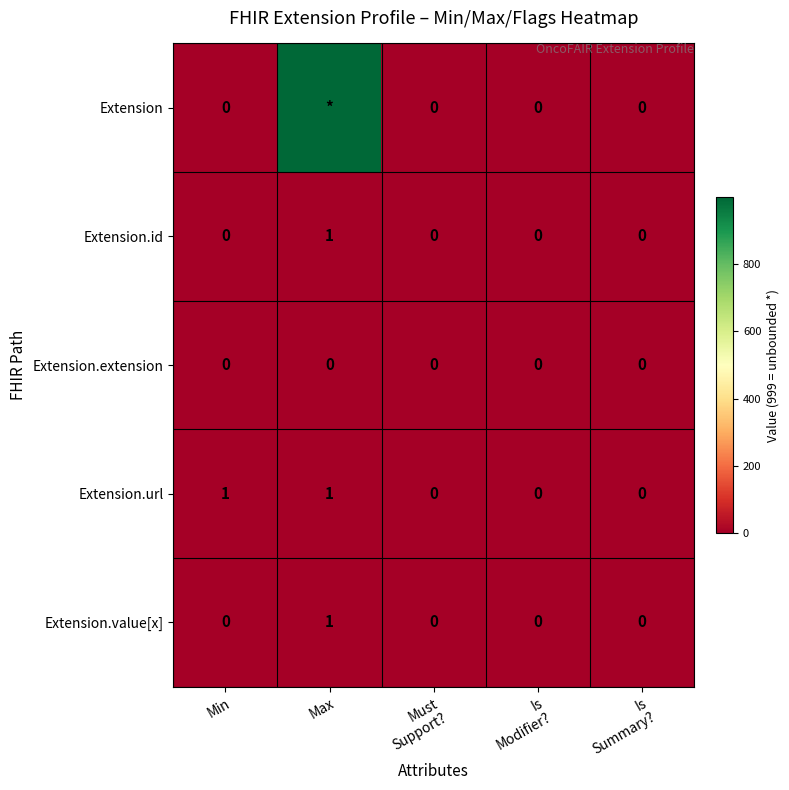

True or false: Extension.url has a value of 1 at Max.

True